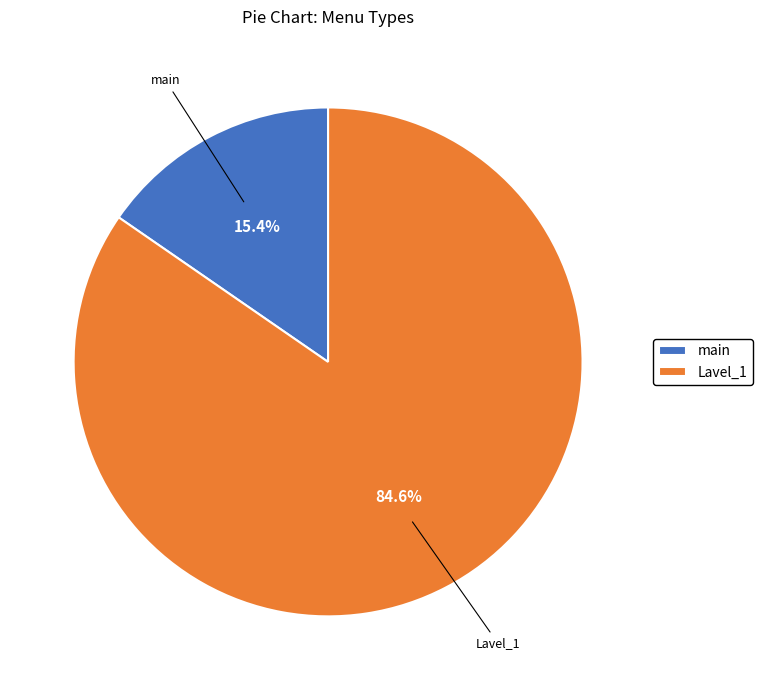

How many slices are in this pie chart?

2